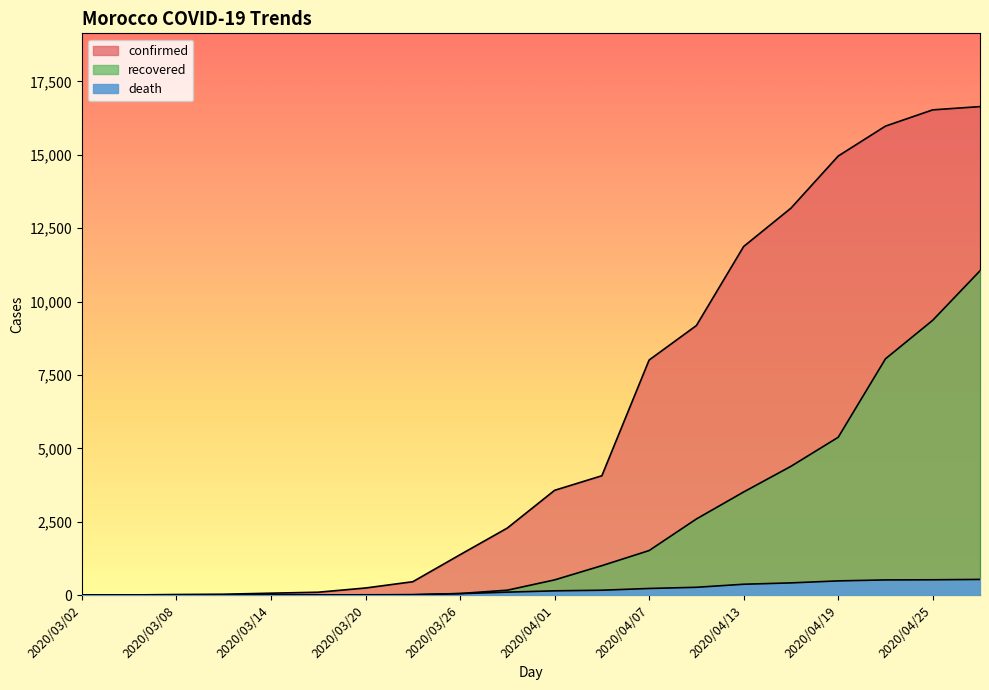

What is the maximum value shown in the chart?

16644